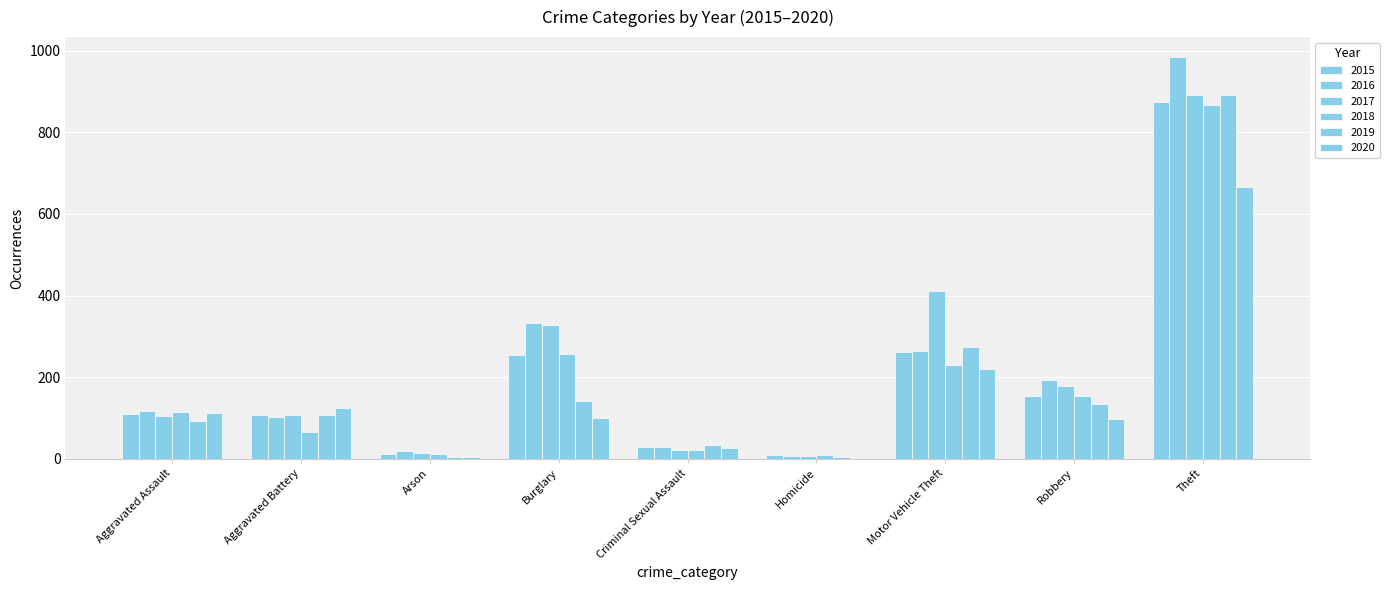

What is the total value across all series at Robbery?

913